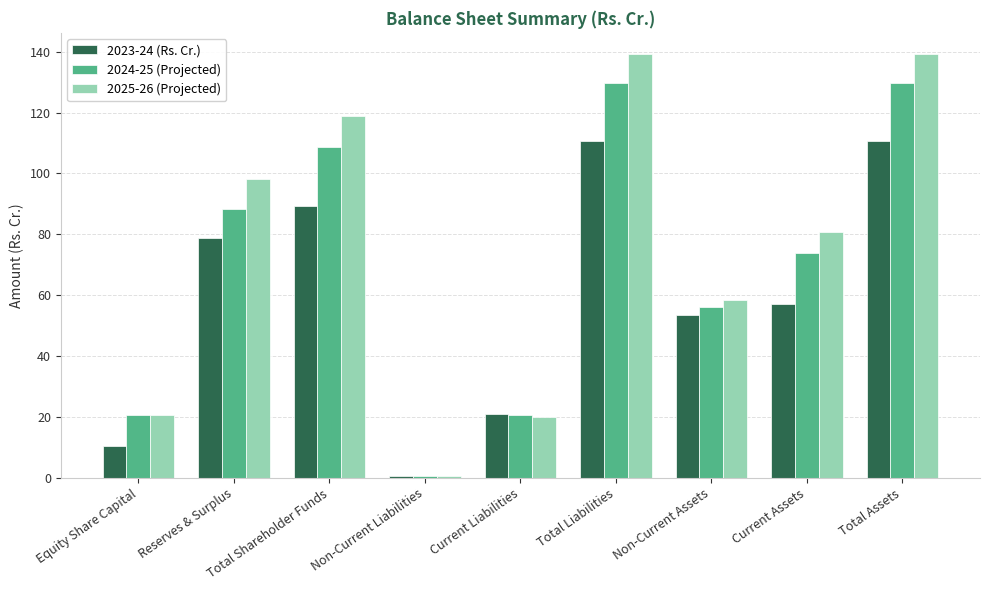

Which series has the largest range (max minus min)?

2025-26 (Projected)